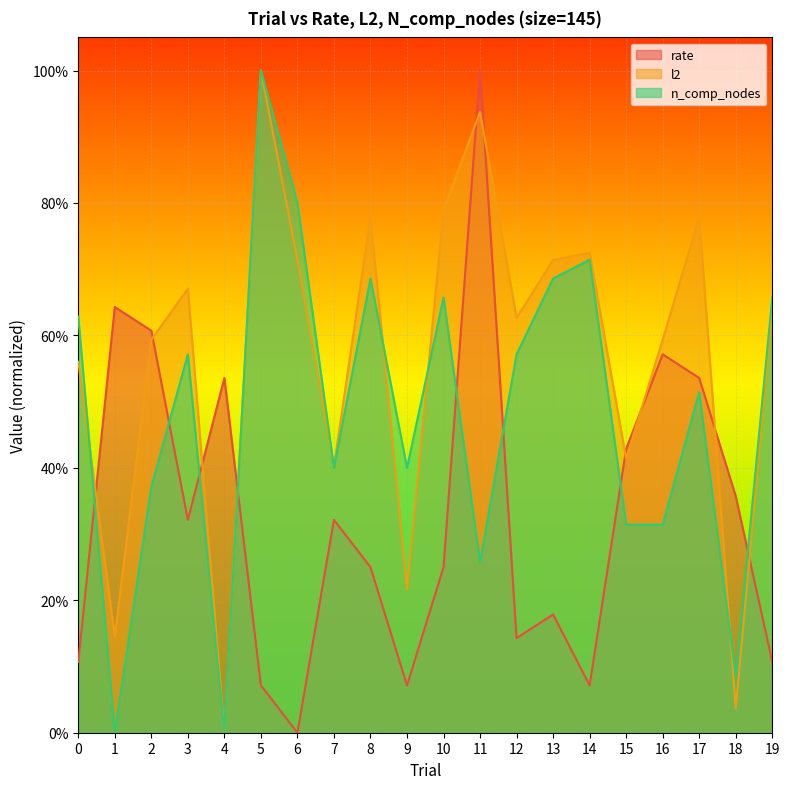

What value does the l2 series have at 11?

0.9